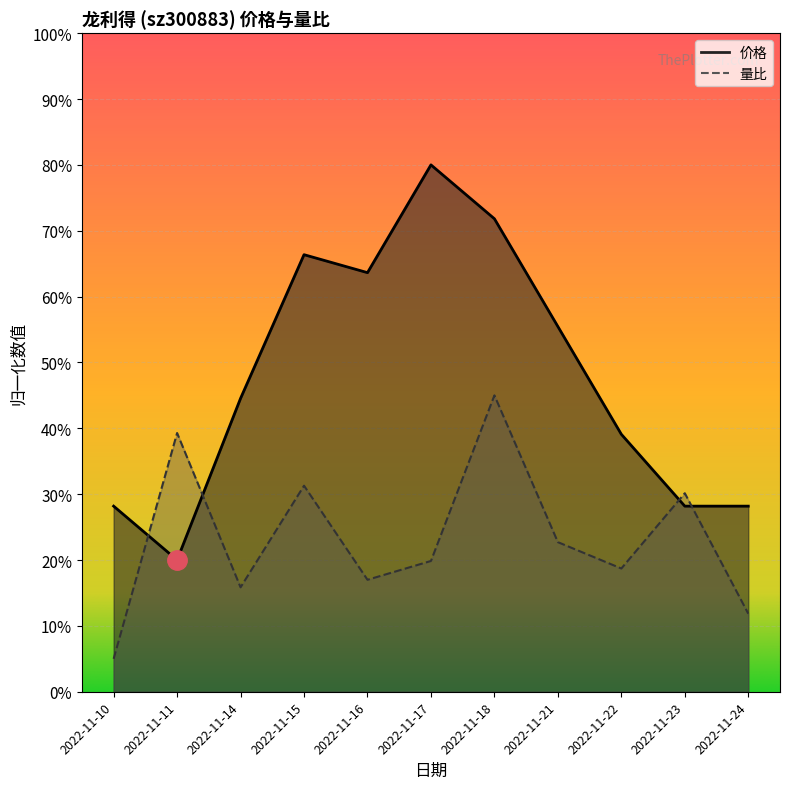

Reading left to right, list all the values displayed in this chart.

价格: 28.2	20.0	44.5	66.4	63.6	80.0	71.8	55.5	39.1	28.2	28.2
量比: 5.0	39.3	15.9	31.3	17.0	19.9	45.0	22.7	18.7	30.1	11.9